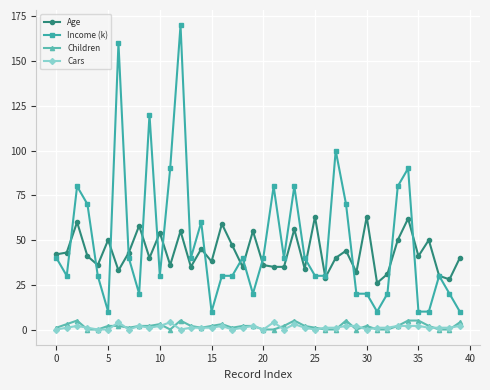

What is the difference between the second highest and minimum values in the Cars series?

4